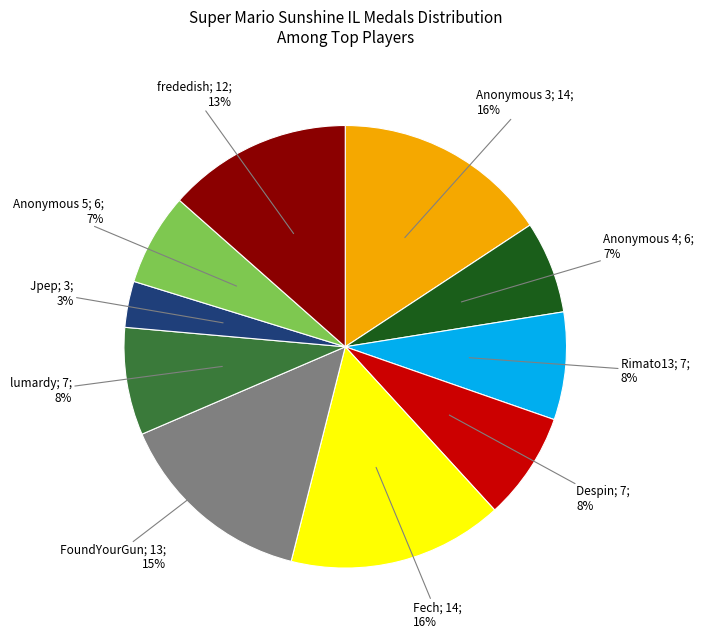

Does any single category account for the majority?

No